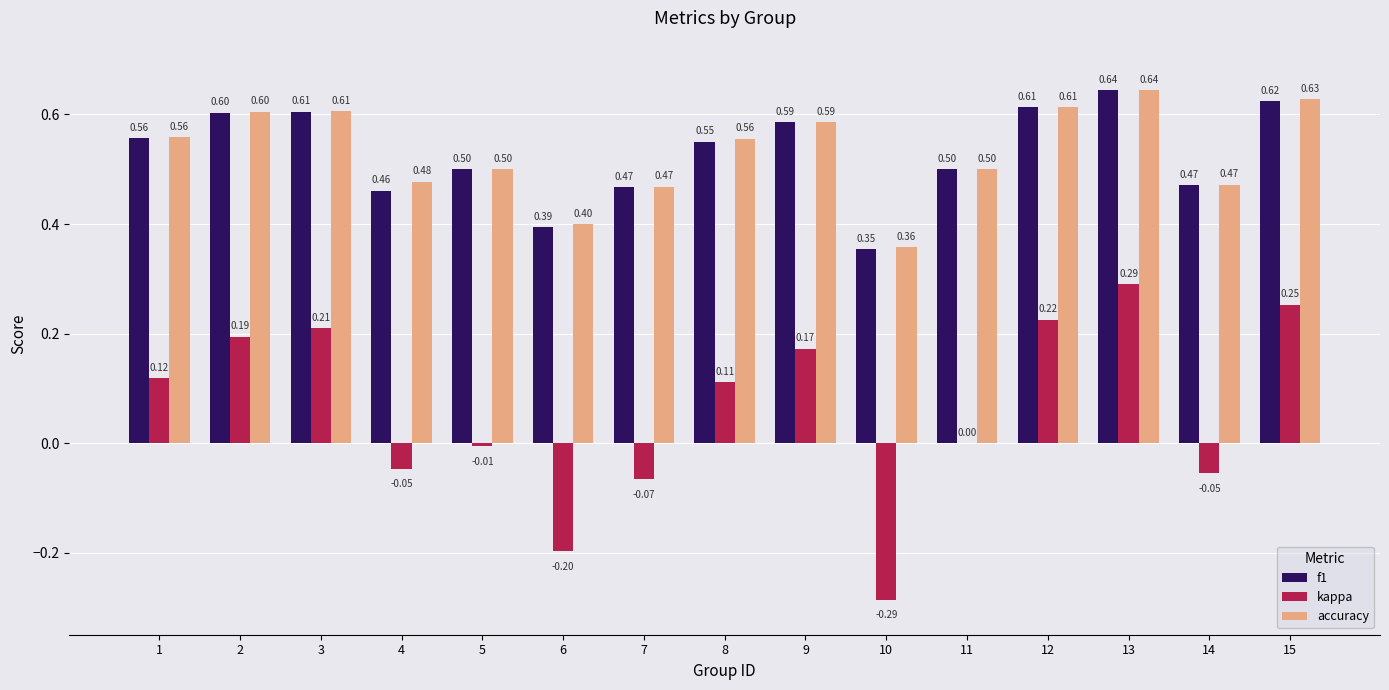

What is the sum of all accuracy values?

8.0